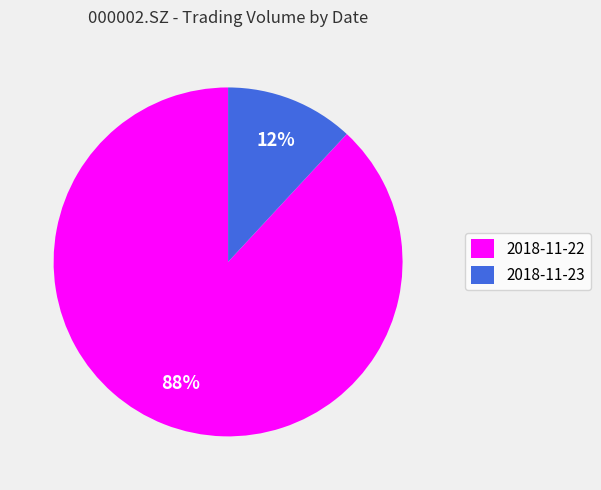

Which slice is the smallest?

2018-11-23